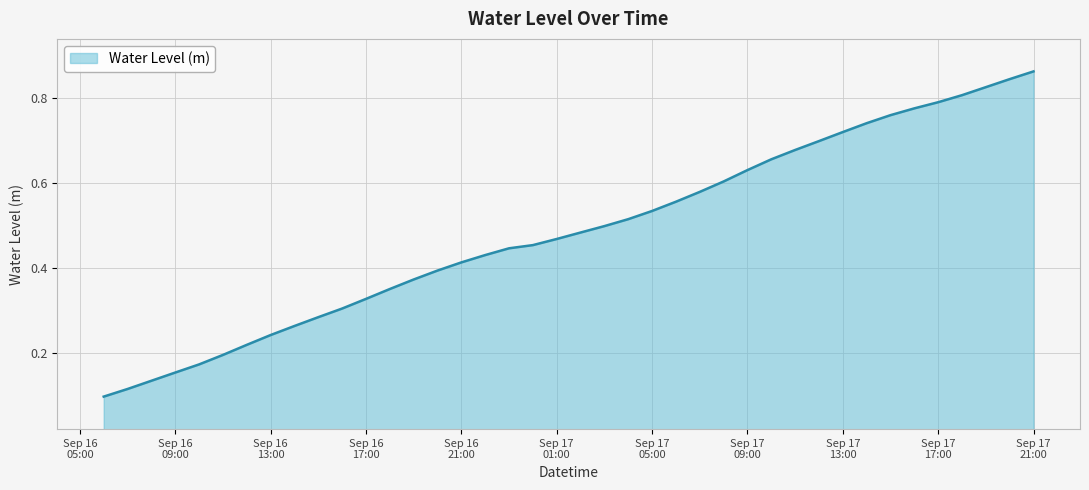

Does the chart have visible grid lines?

Yes